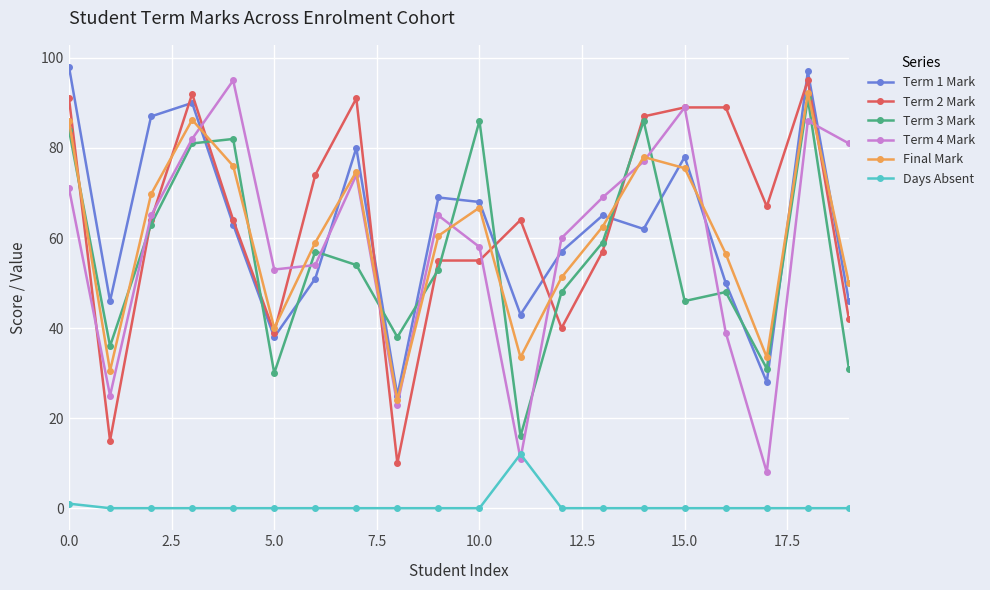

What is the greatest value displayed?

98.0